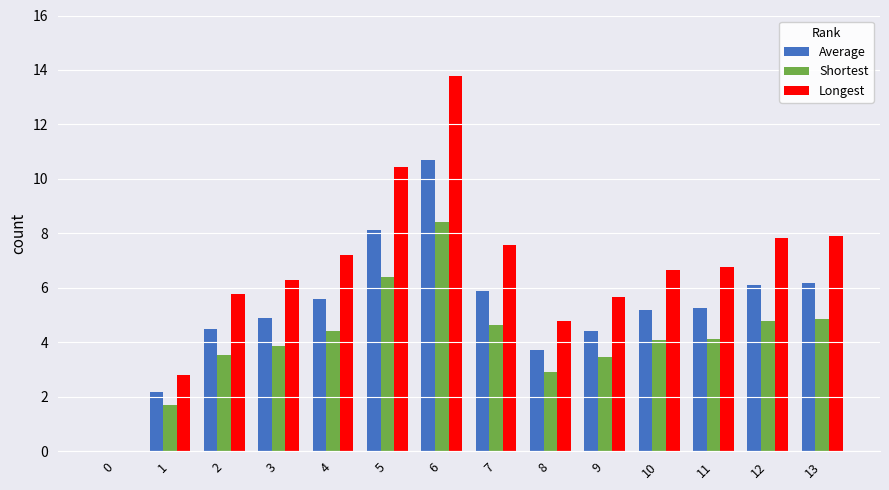

Count the number of categories in the chart.

14